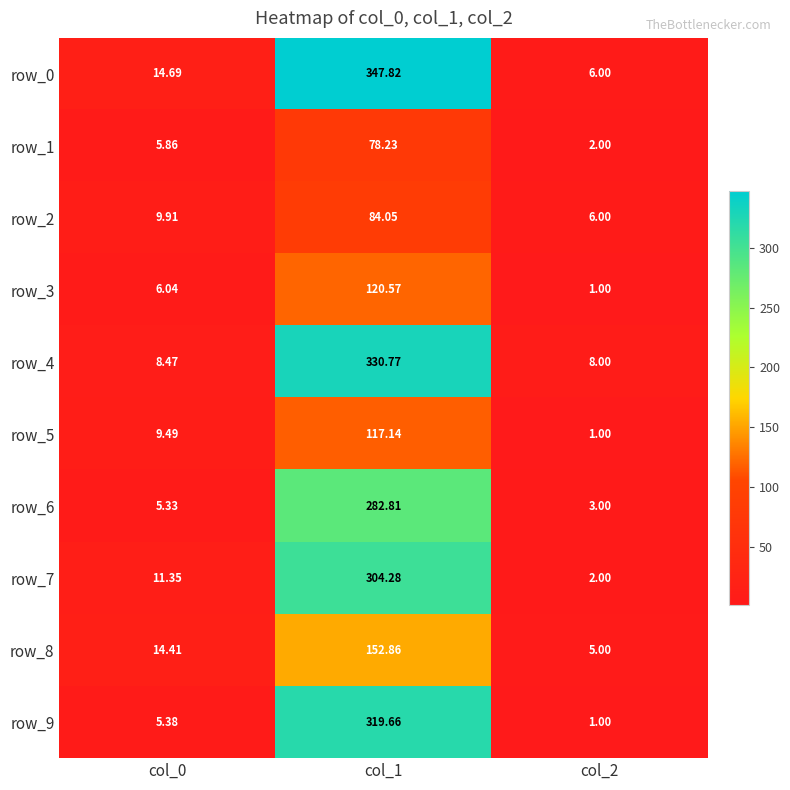

Is the value of row_6 at col_0 greater than the value of row_2 at col_0?

No